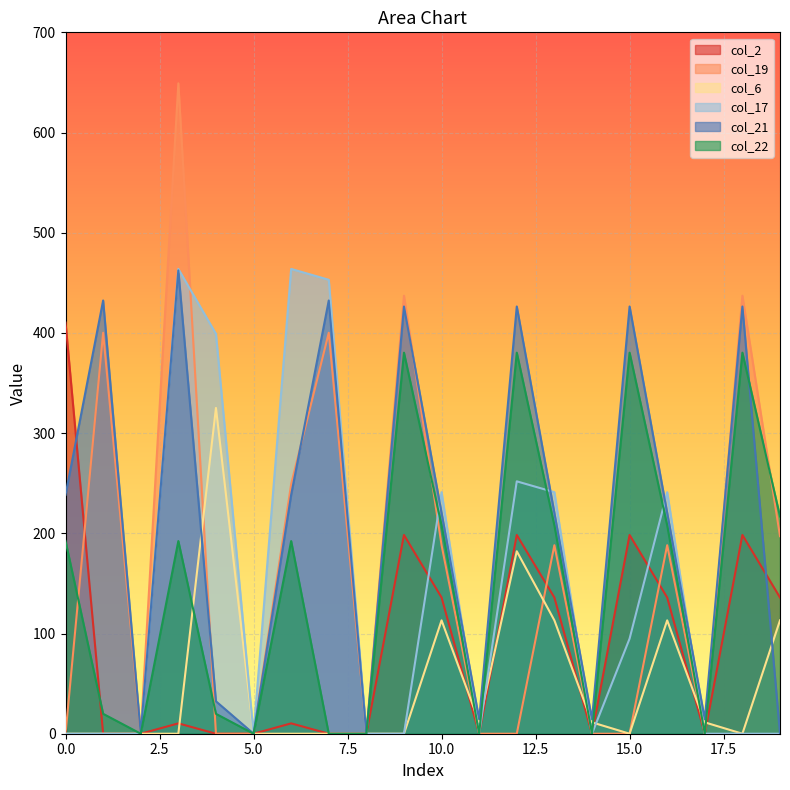

How many intersections are there between col_22 and col_17?

3